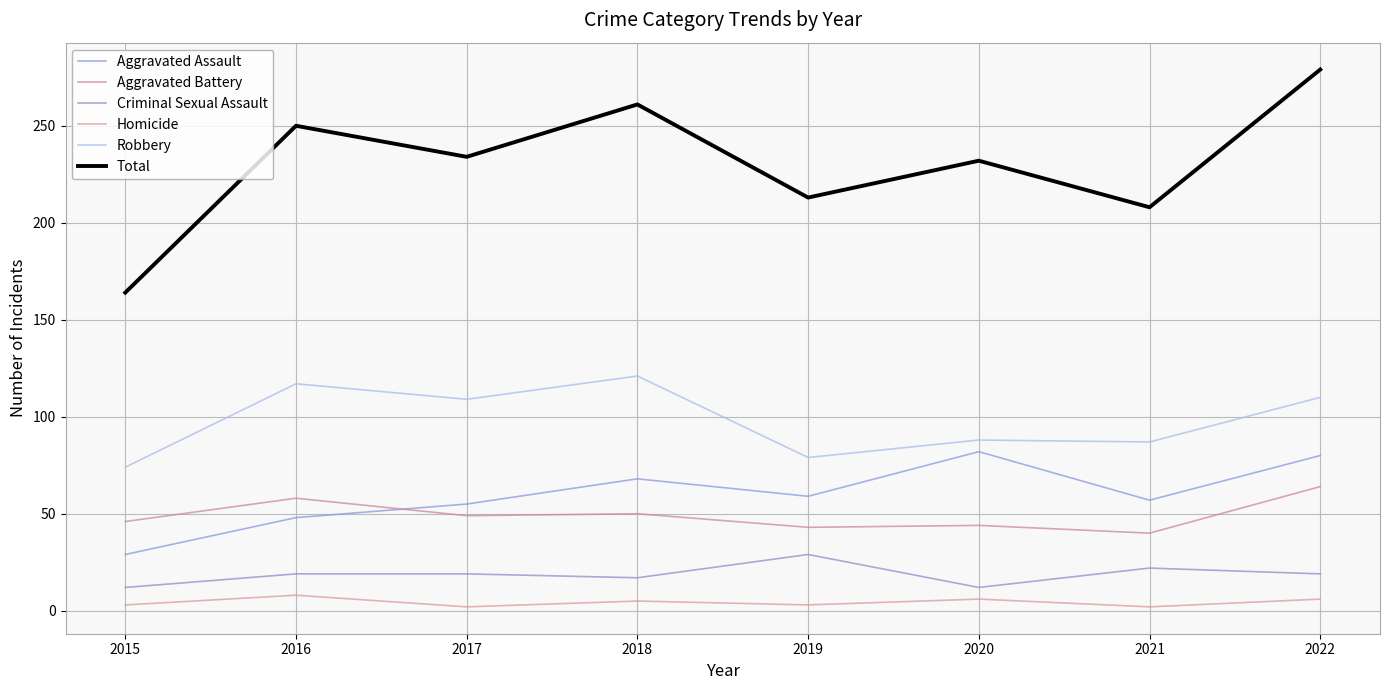

True or false: Robbery and Homicide cross at least once.

False